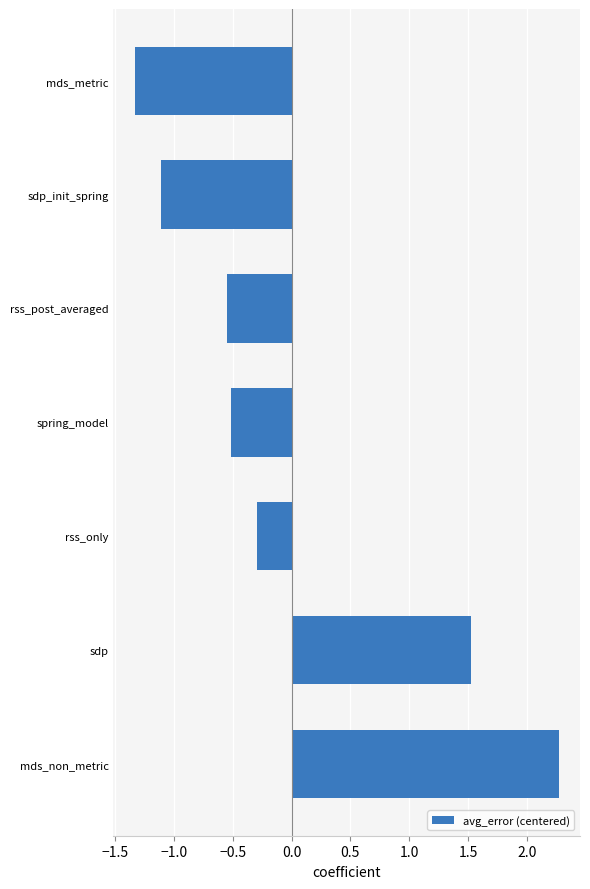

What is the difference between the maximum and second lowest values?

3.4